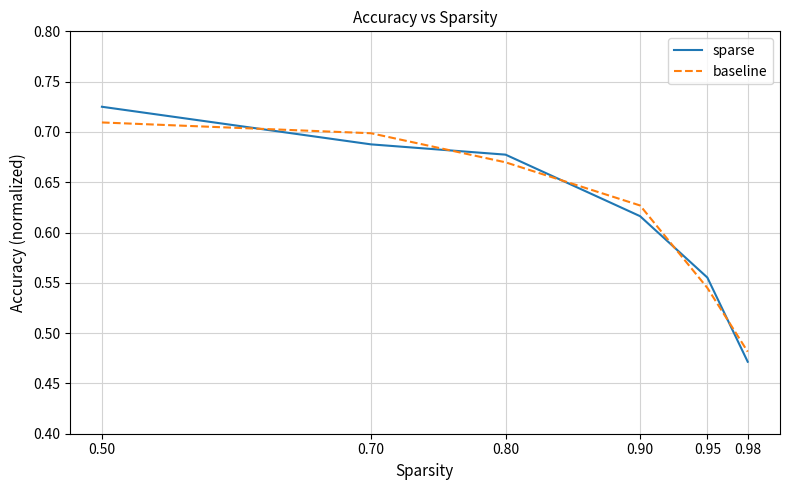

Where is sparse nearest to the value 0?

0.98